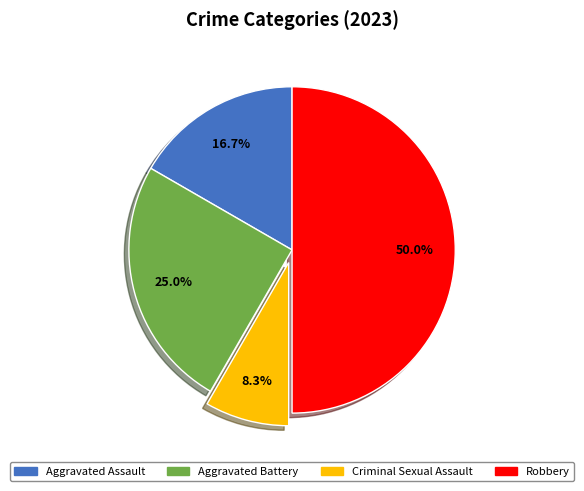

Approximately how many times larger is the value at Criminal Sexual Assault compared to Aggravated Assault?

0.5